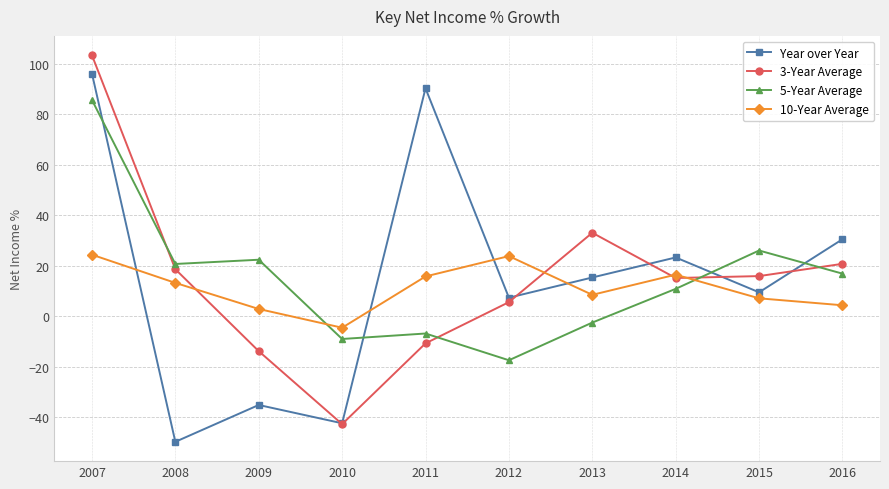

What are all the series names shown in the legend?

Year over Year, 3-Year Average, 5-Year Average, 10-Year Average